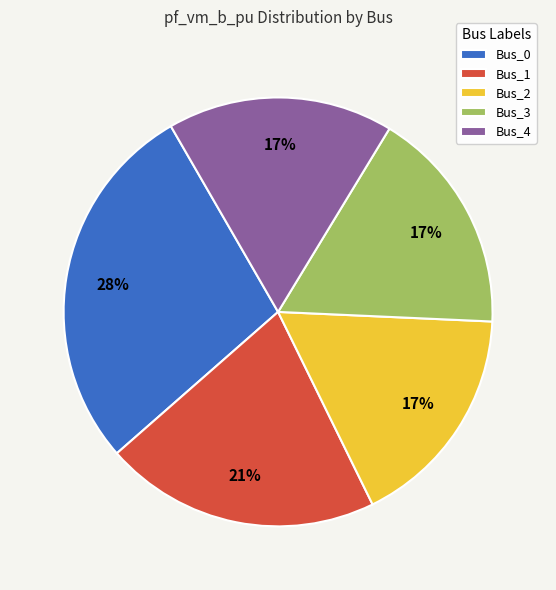

Does any single category account for the majority?

No